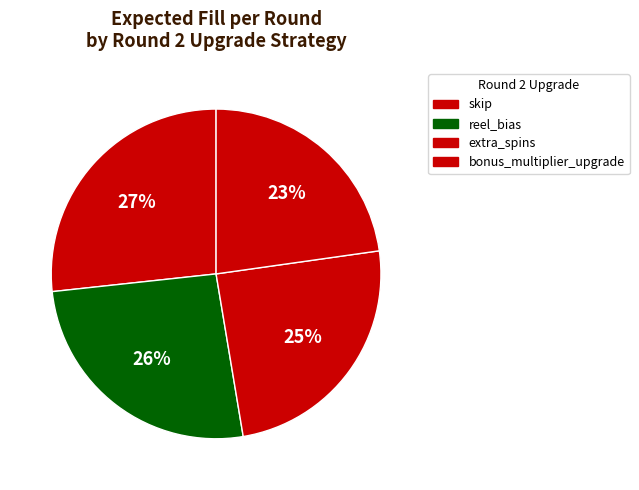

How many segments does this pie chart have?

4